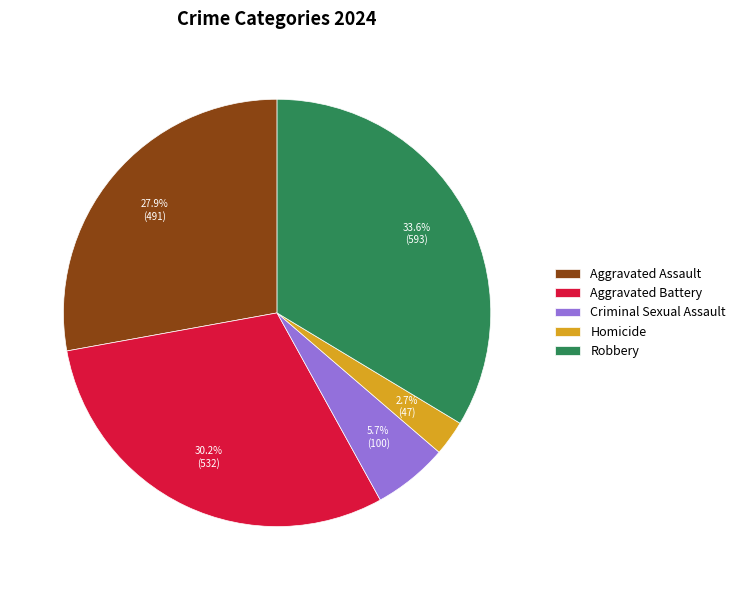

Rank the categories by value from highest to lowest.

Robbery, Aggravated Battery, Aggravated Assault, Criminal Sexual Assault, Homicide